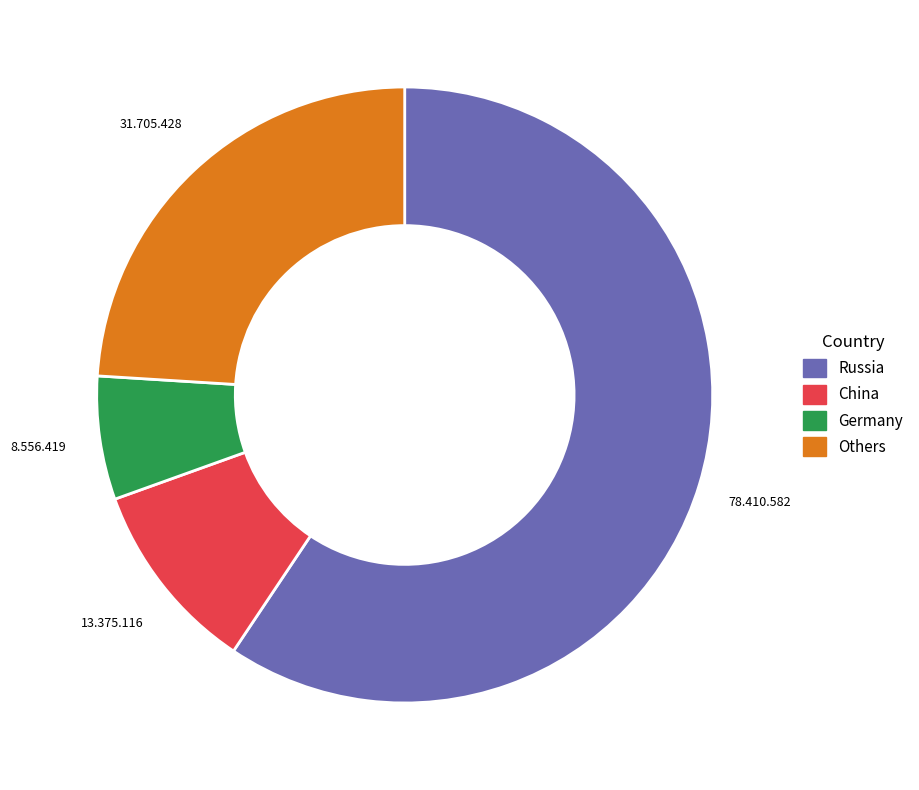

Count the number of slices in the pie.

4